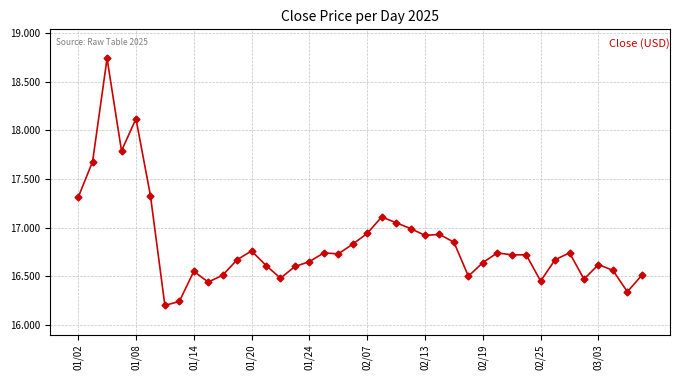

True or false: the data has more than 1 interior local peaks.

True